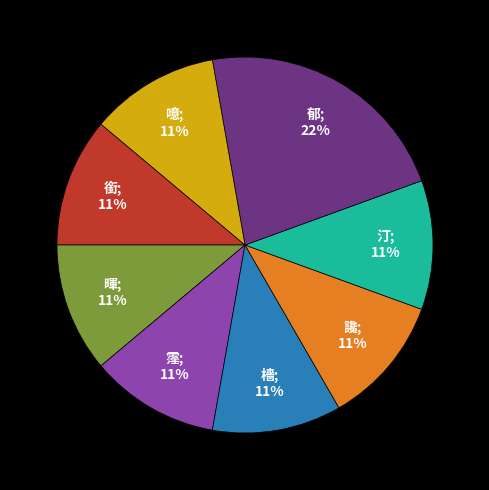

To the nearest percent, what is the average slice percentage?

12%